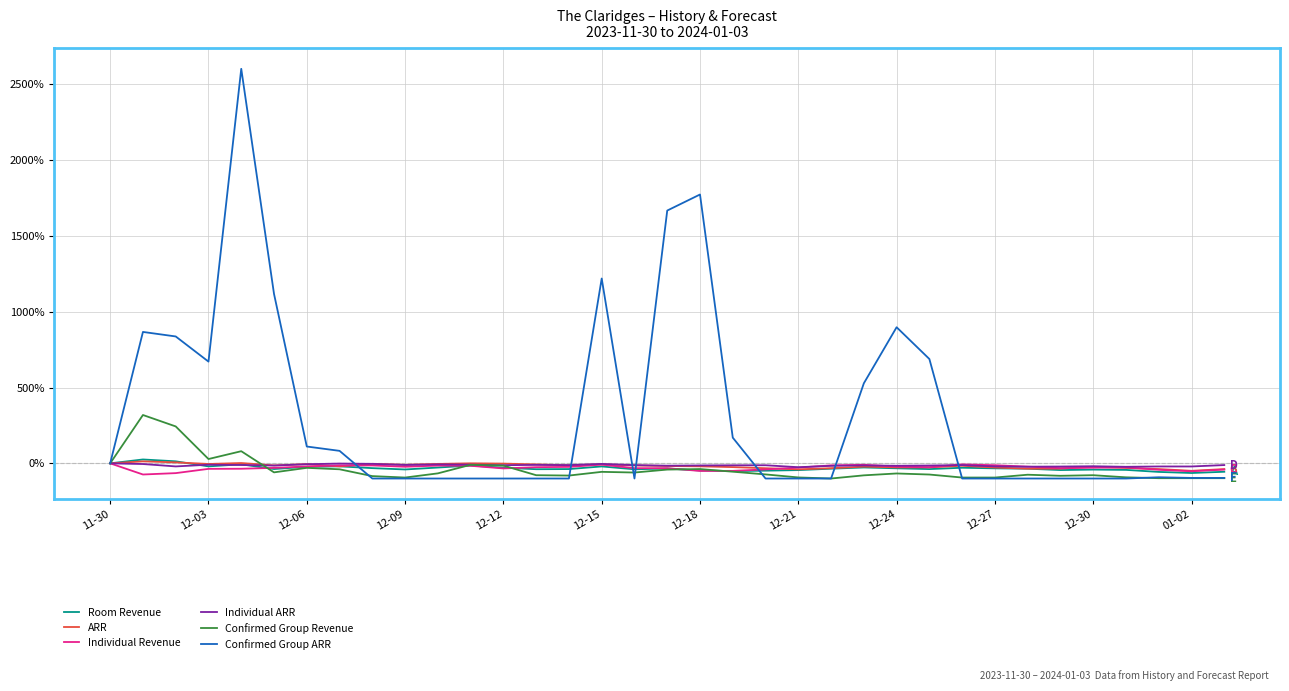

What is the minimum value shown in the chart?

-100.0